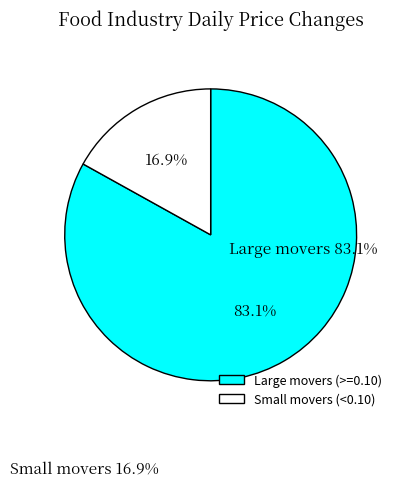

Is there any slice that represents more than half of the pie?

Yes